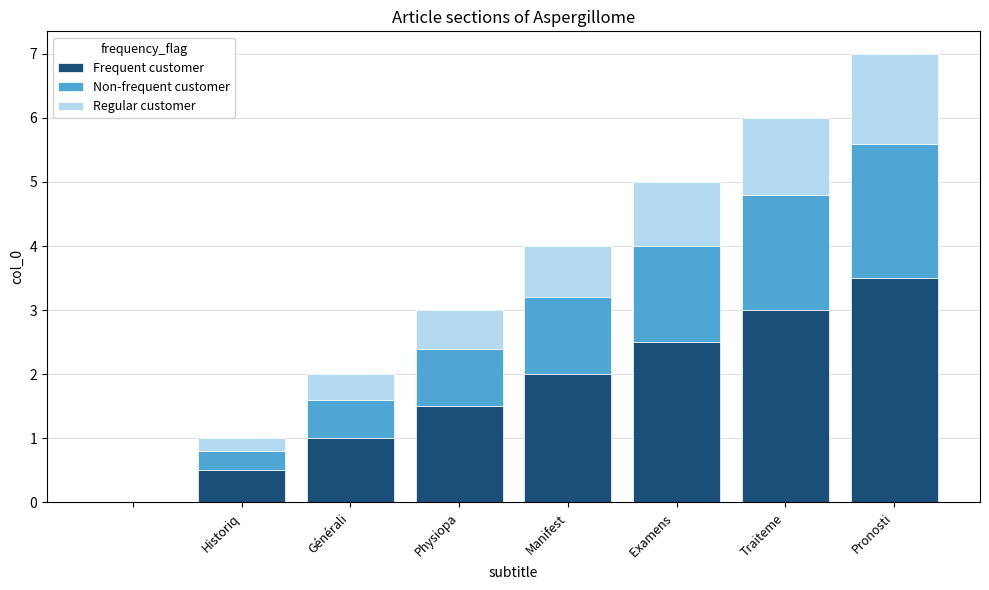

What is the maximum value for Frequent customer?

3.5